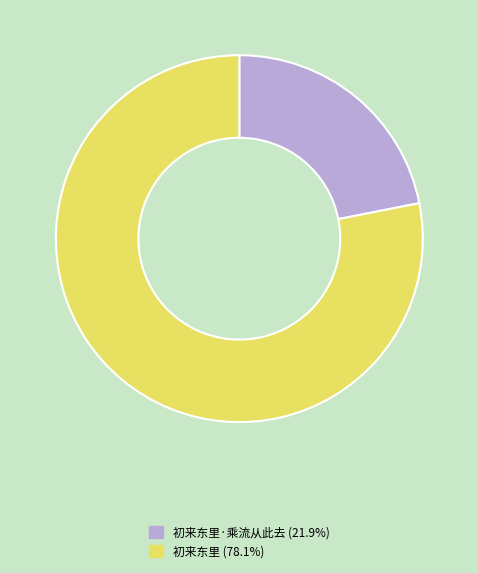

What is the ratio of the value at 初来东里·乘流从此去 (21.9%) to the value at 初来东里 (78.1%)?

0.3